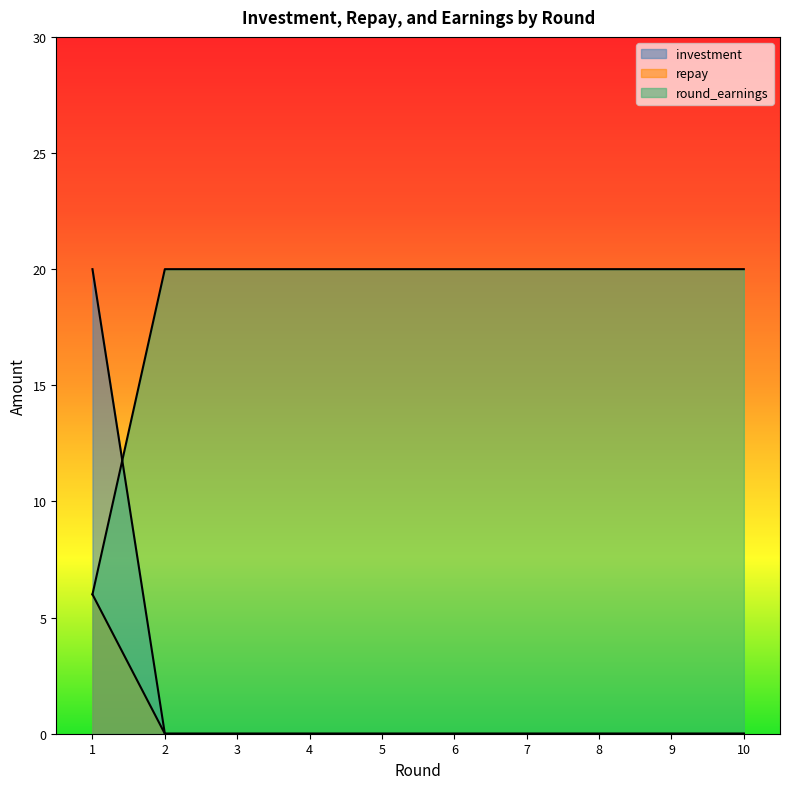

What is the difference between the highest and lowest values at 3?

20